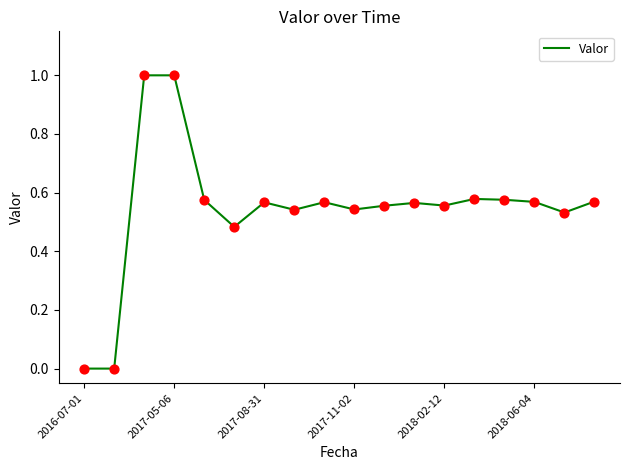

What is the difference between the maximum and minimum values?

1.0